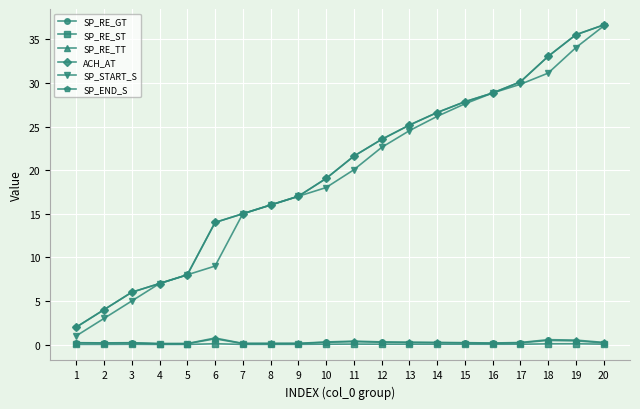

Rank the series at 18 from lowest to highest value.

SP_RE_ST, SP_RE_GT, SP_RE_TT, SP_START_S, ACH_AT, SP_END_S